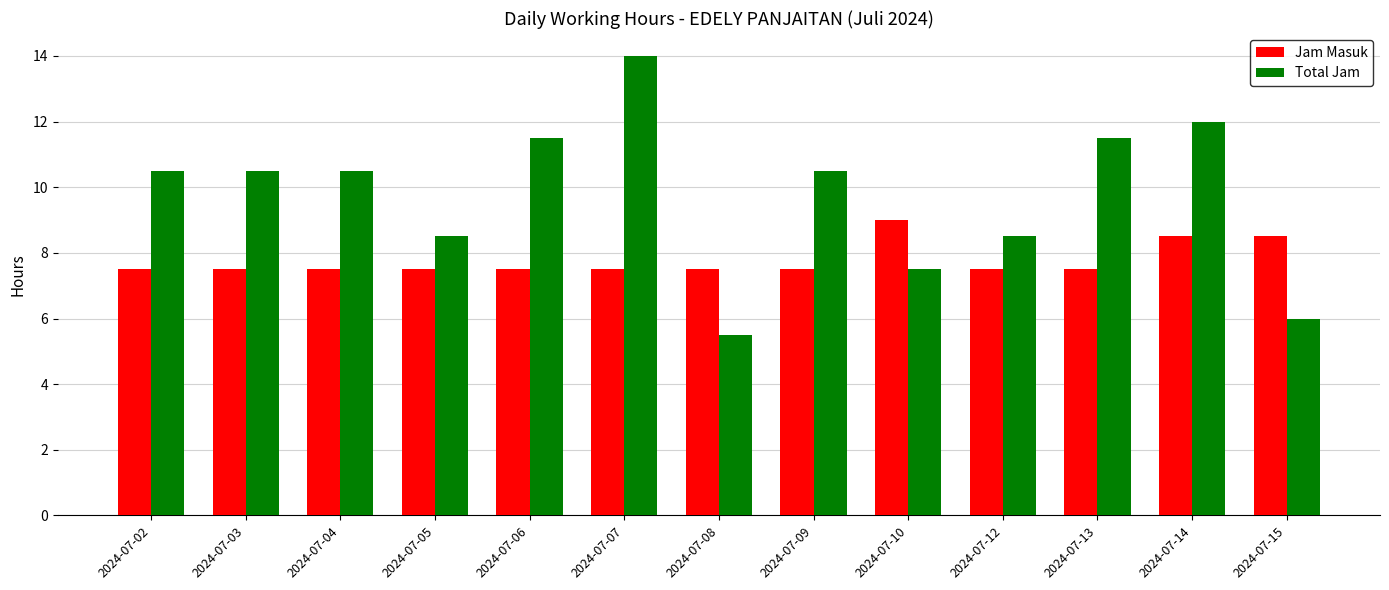

Which series has the widest spread of values?

Total Jam